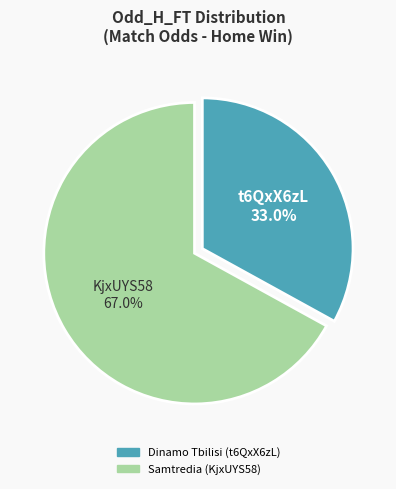

Does any single category account for the majority?

Yes